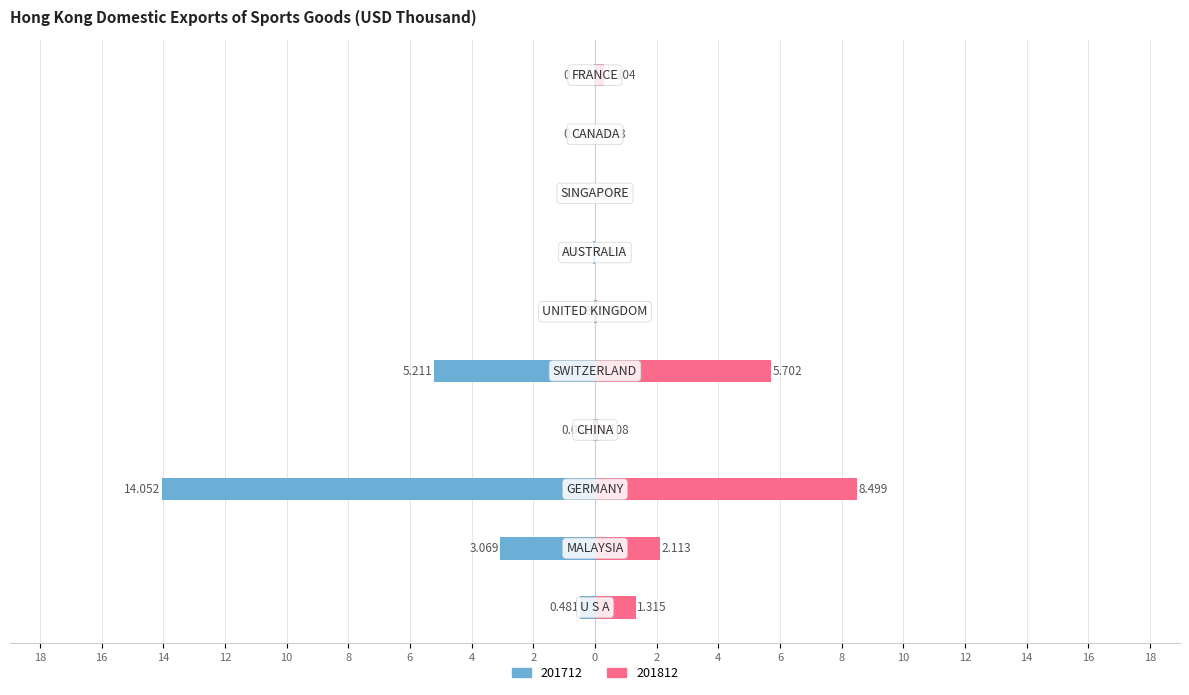

The 201712 series shows -0.1 at U S A. True or false?

False